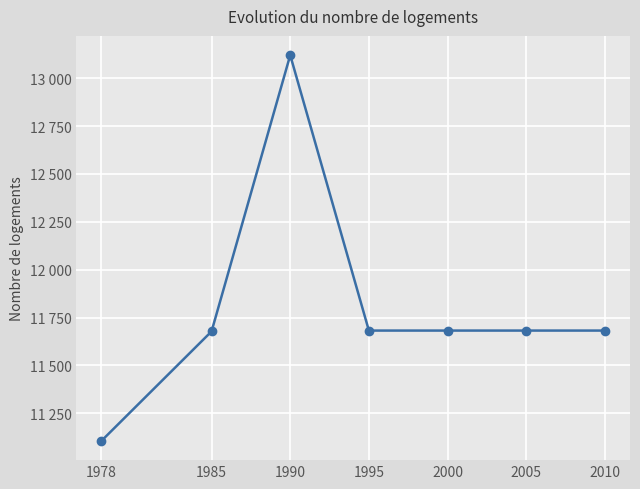

Is this an area chart (filled region under the line)?

No